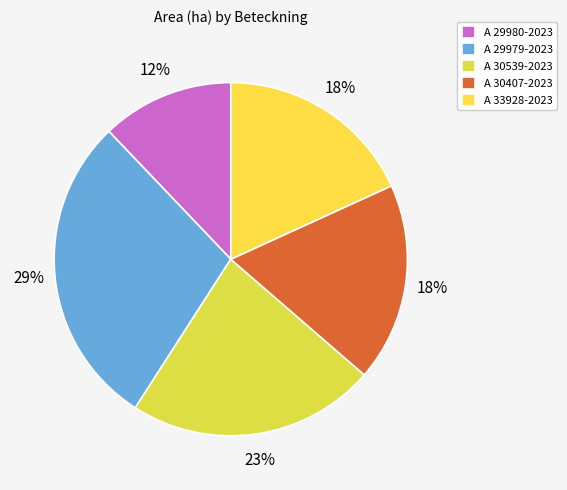

Is the sum of A 29979-2023 and A 29980-2023 greater than half?

No